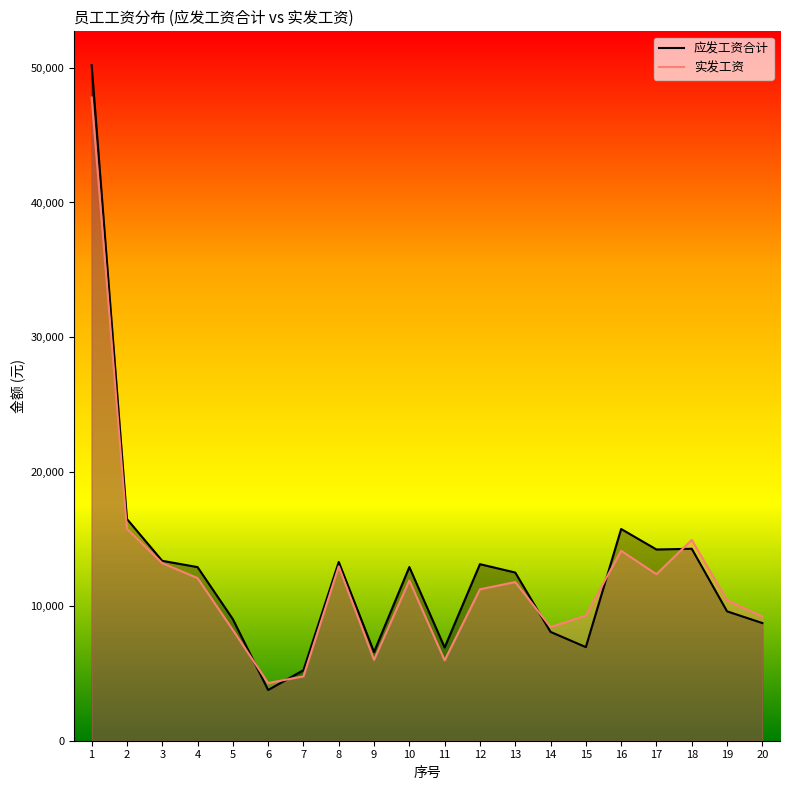

Reading left to right, what are all the values shown in this chart?

应发工资合计: 1=50209.0	2=16480.0	3=13370.0	4=12903.7	5=9037.1	6=3769.9	7=5240.2	8=13283.9	9=6591.2	10=12907.5	11=6928.5	12=13121.5	13=12500.2	14=8087.1	15=6957.5	16=15735.0	17=14212.4	18=14265.0	19=9615.6	20=8744.4
实发工资: 1=47799.2	2=15752.8	3=13195.9	4=12089.7	5=8235.4	6=4284.3	7=4785.9	8=12958.7	9=6010.7	10=11909.6	11=5974.2	12=11254.7	13=11791.5	14=8444.3	15=9305.0	16=14116.1	17=12376.4	18=14921.9	19=10445.5	20=9229.7